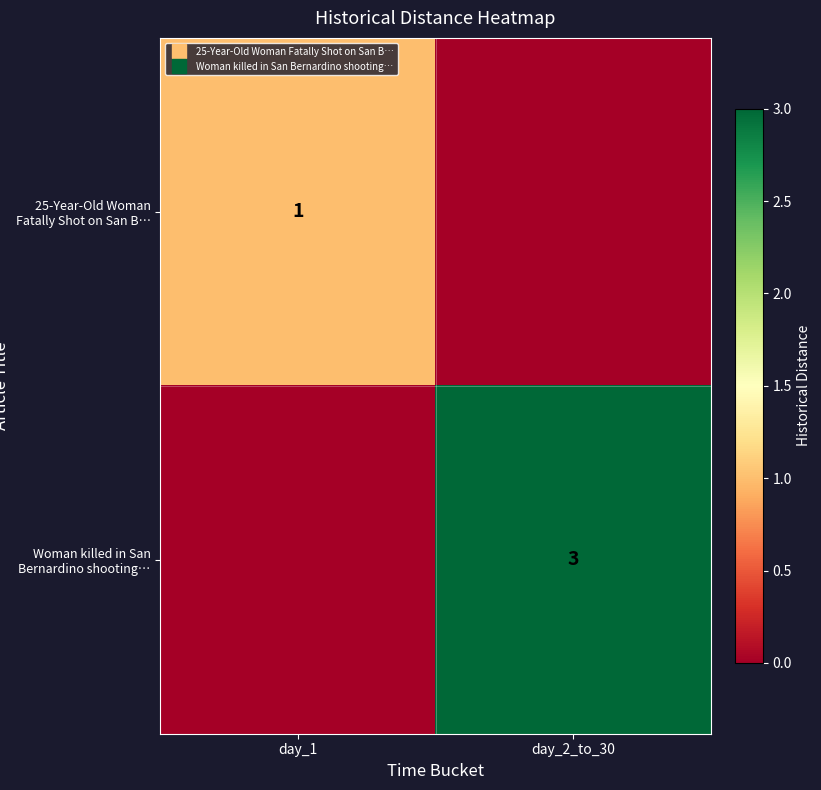

What is the total value across all series at day_2_to_30?

3